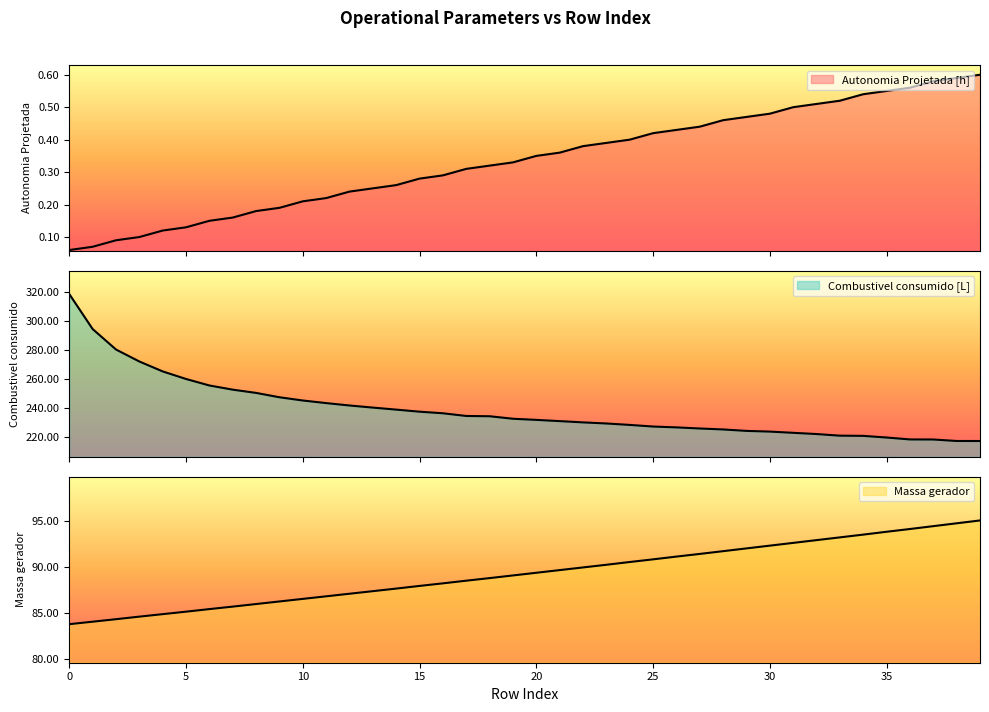

Reading left to right, list all the values displayed in this chart.

Autonomia Projetada [h]: 0.1	0.1	0.1	0.1	0.1	0.1	0.1	0.2	0.2	0.2	0.2	0.2	0.2	0.2	0.3	0.3	0.3	0.3	0.3	0.3	0.3	0.4	0.4	0.4	0.4	0.4	0.4	0.4	0.5	0.5	0.5	0.5	0.5	0.5	0.5	0.6	0.6	0.6	0.6	0.6
Combustivel consumido [L]: 318.4	294.4	280.4	272.1	265.3	260.1	255.7	252.8	250.6	247.6	245.4	243.6	241.9	240.5	239.1	237.7	236.6	234.8	234.6	232.8	232.1	231.2	230.3	229.6	228.6	227.5	226.9	226.2	225.5	224.5	224.0	223.2	222.3	221.2	221.1	219.9	218.6	218.6	217.6	217.6
Massa gerador: 83.8	84.1	84.4	84.7	84.9	85.2	85.5	85.7	86.0	86.3	86.6	86.9	87.1	87.4	87.7	88.0	88.3	88.6	88.8	89.1	89.4	89.7	90.0	90.3	90.6	90.9	91.2	91.5	91.8	92.1	92.4	92.7	93.0	93.3	93.6	93.9	94.2	94.5	94.8	95.1